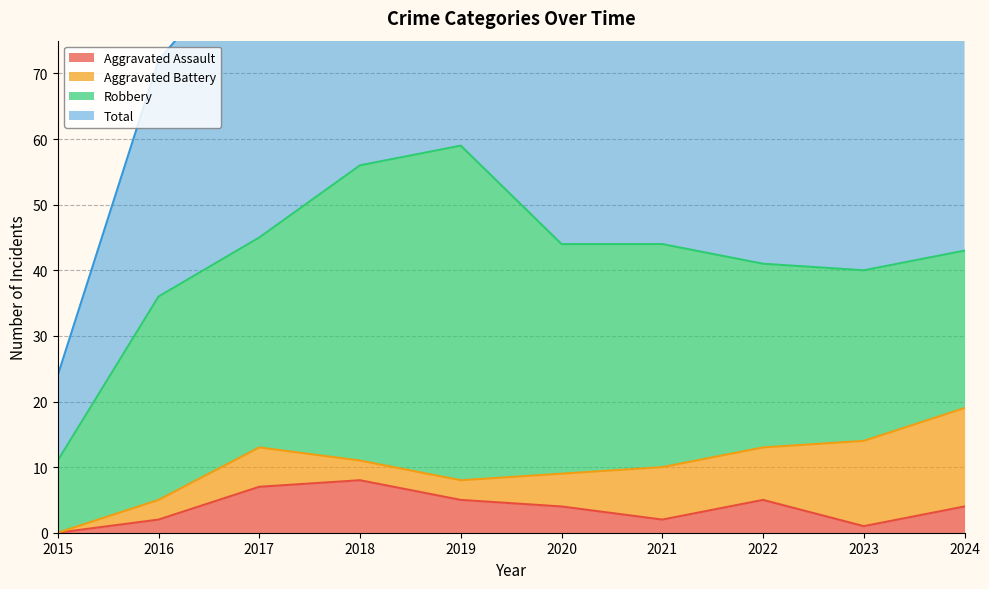

Is it true that Aggravated Assault equals 7 at 2020?

False